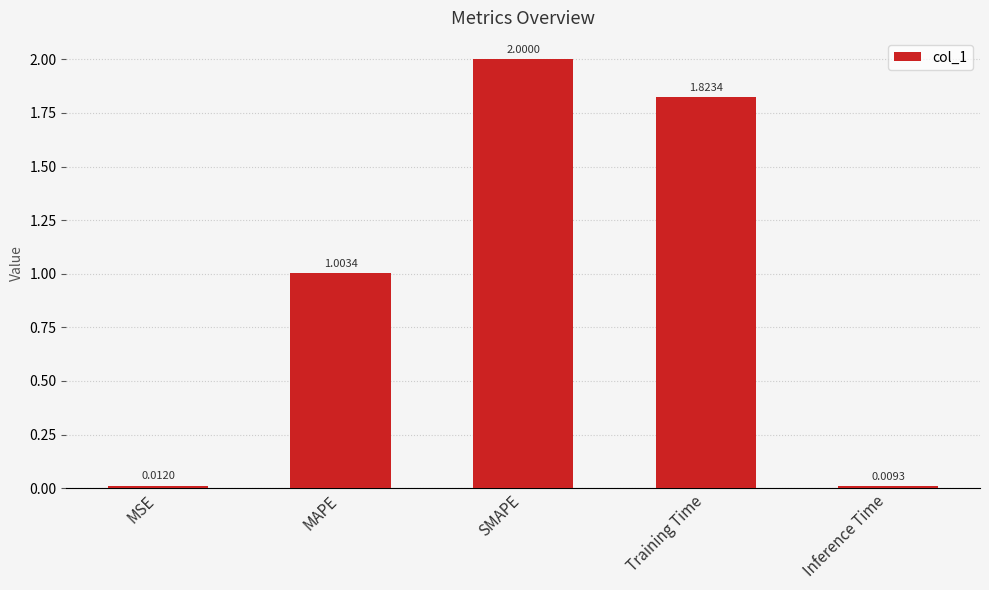

Rank the categories by value from highest to lowest.

SMAPE, Training Time, MAPE, MSE, Inference Time